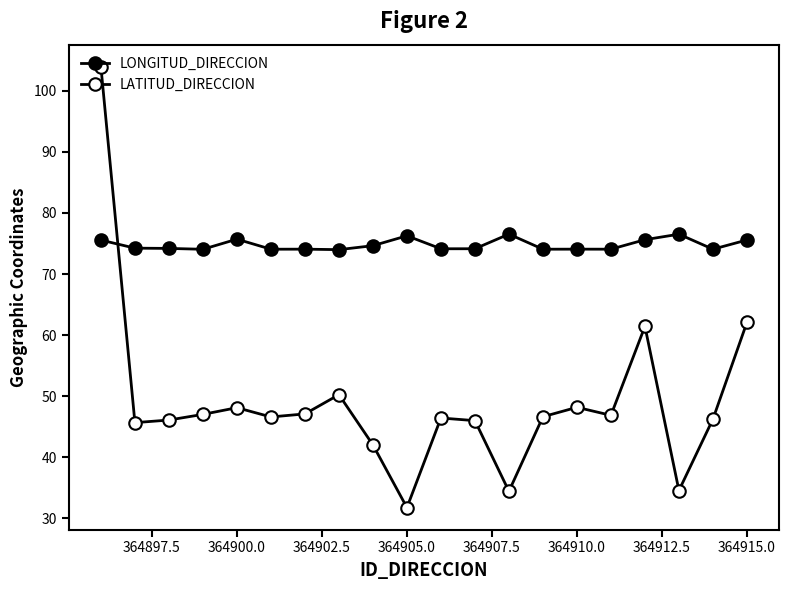

Is this an area chart (filled region under the line)?

No